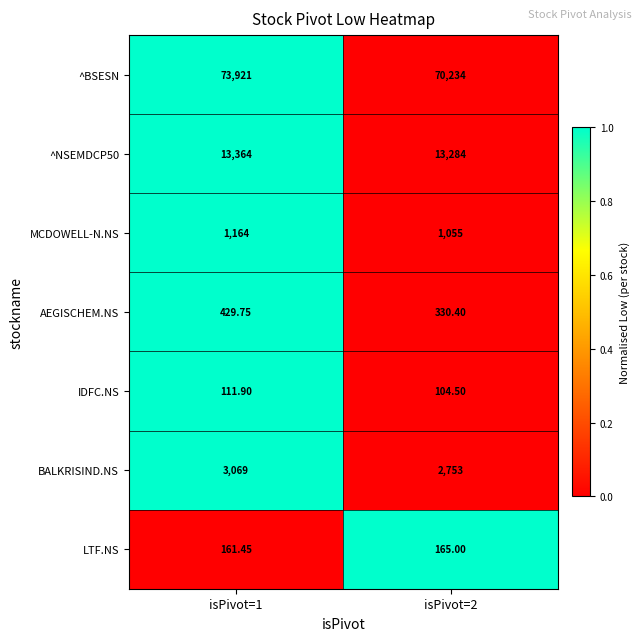

Which series changed the most between isPivot=1 and isPivot=2?

^BSESN